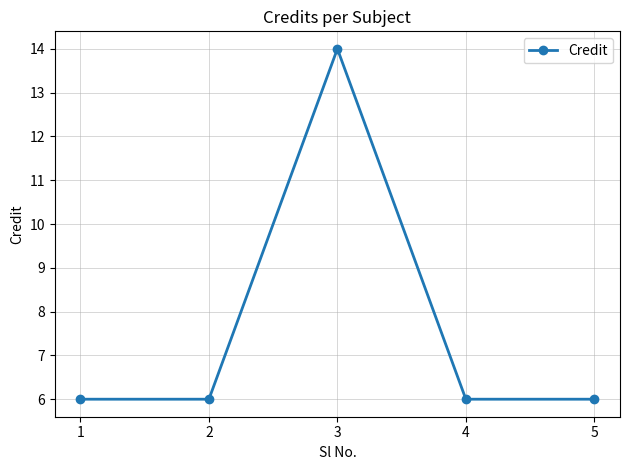

Count the values in the range 6 to 7.

4